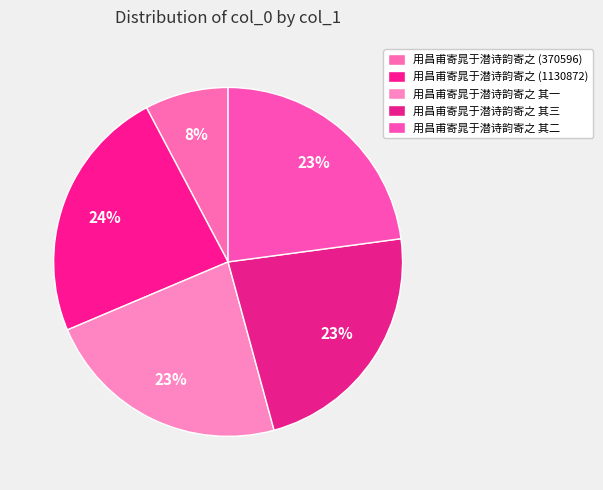

Count the number of slices in the pie.

5